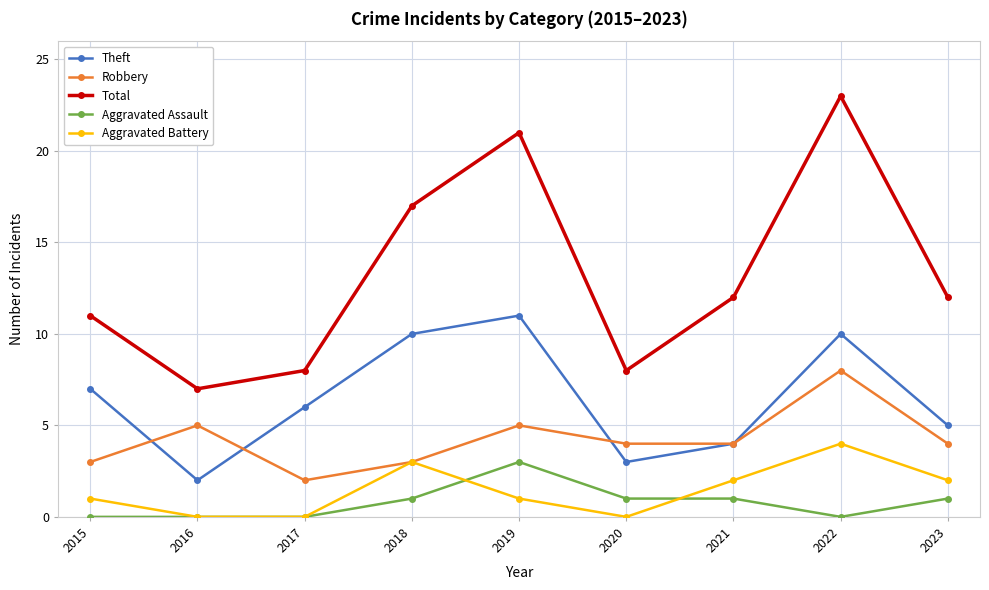

Where does the Theft series first go above 6?

2015